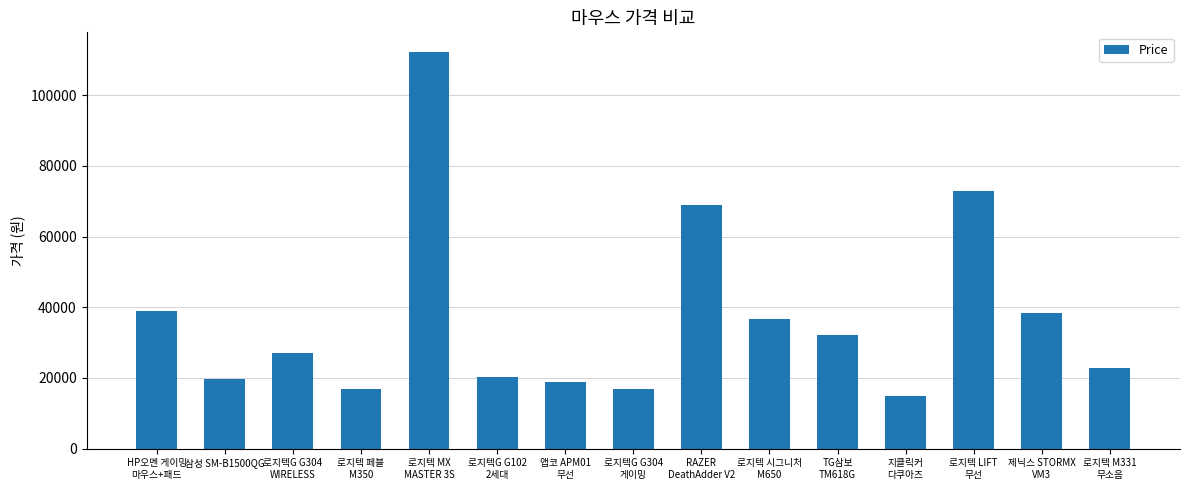

Which has a higher value, 제닉스 STORMX
VM3 or 지클릭커
다쿠아즈?

제닉스 STORMX
VM3